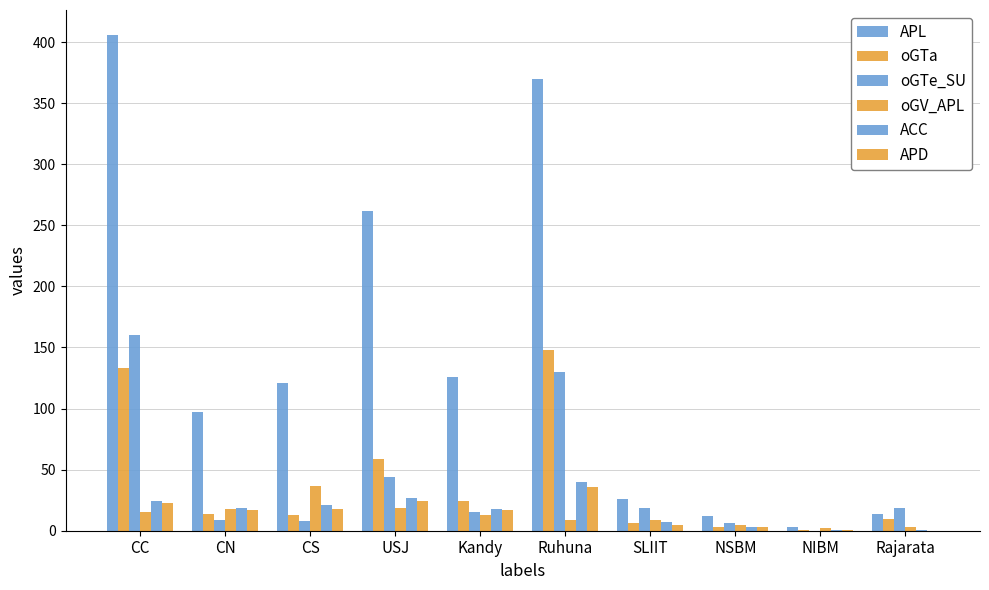

The APD series shows 3 at SLIIT. True or false?

False